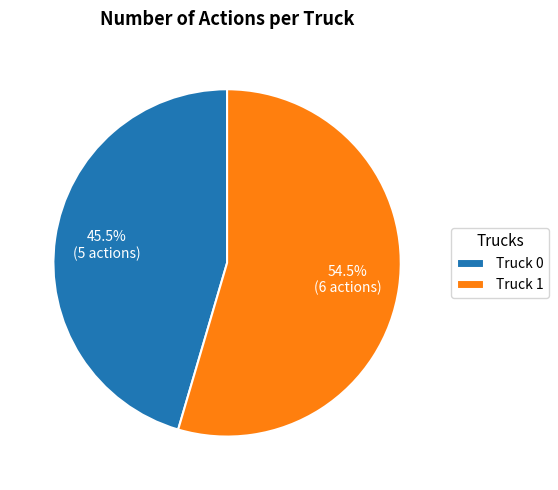

How many slices are in this pie chart?

2